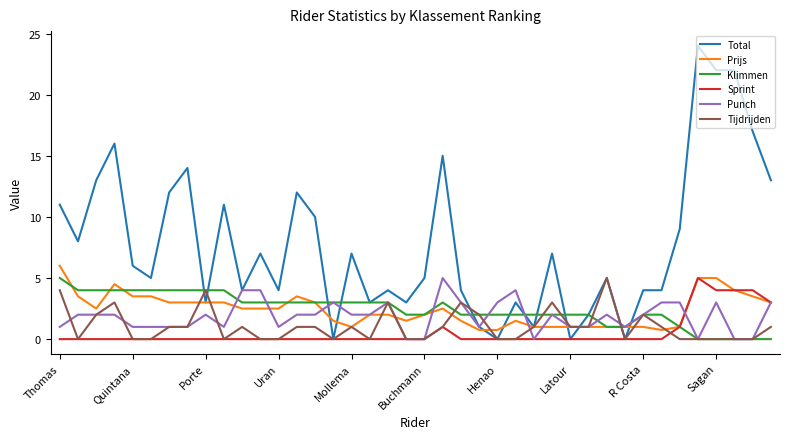

How many lines are shown in the chart?

6